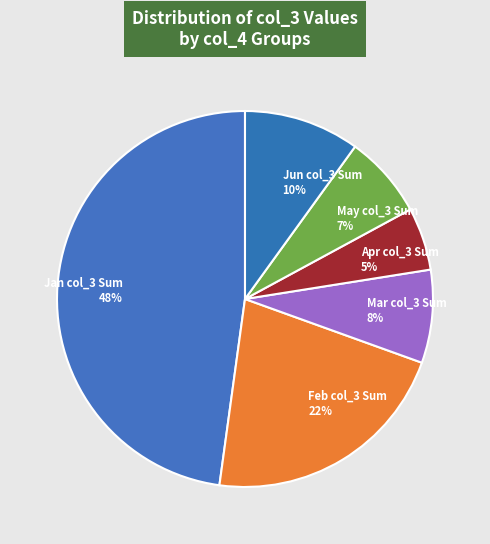

Is the sum of Jun col_3 Sum and May col_3 Sum greater than half?

No